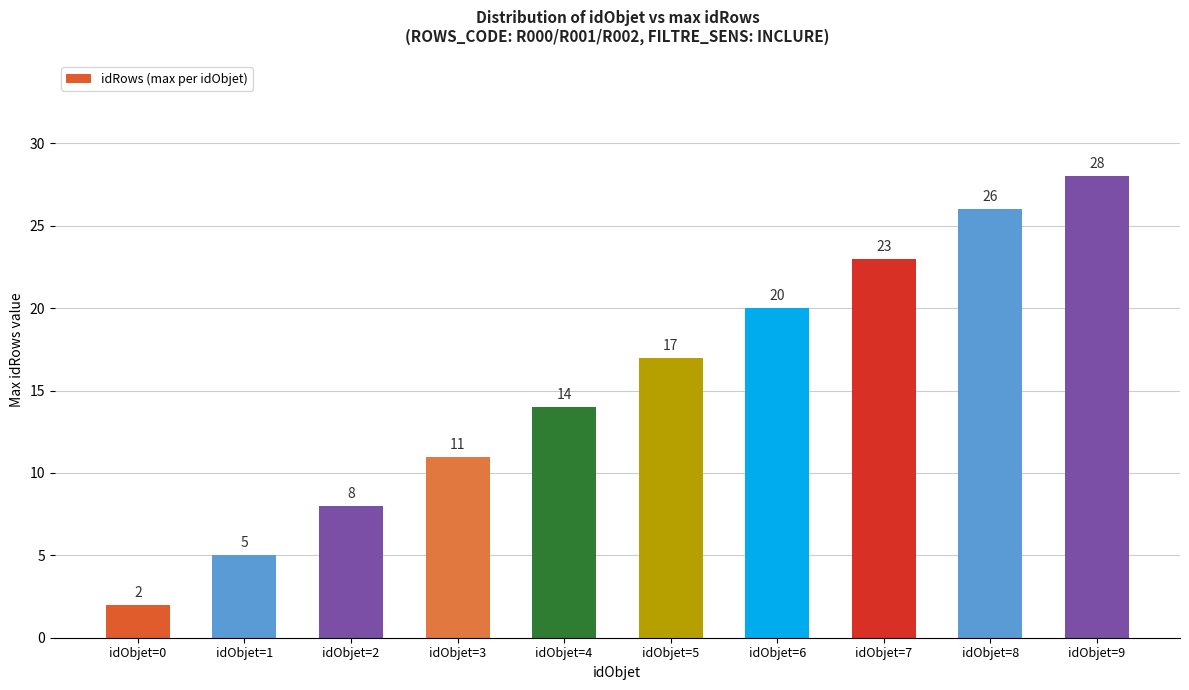

True or false: the data shows 3 at idObjet=1.

False